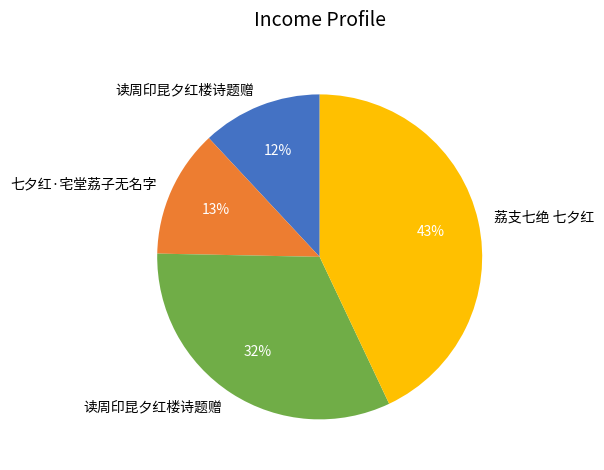

Does any single category account for the majority?

No